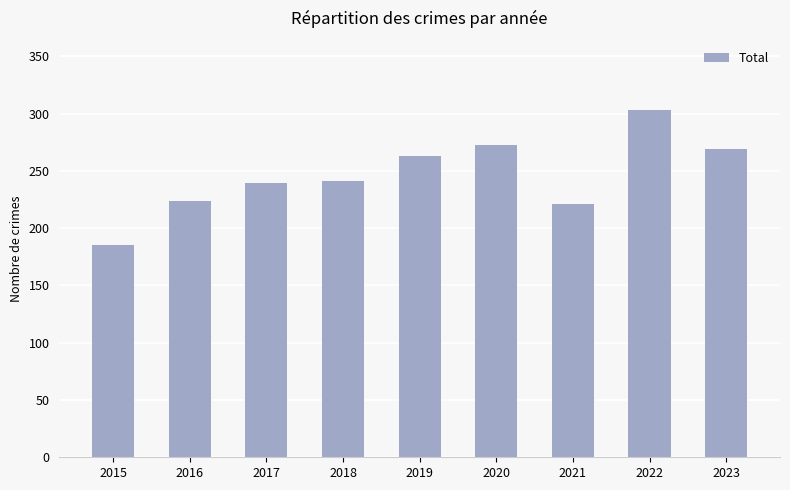

Reading right to left, extract all data points from this chart.

2023=269	2022=303	2021=221	2020=273	2019=263	2018=241	2017=239	2016=224	2015=185